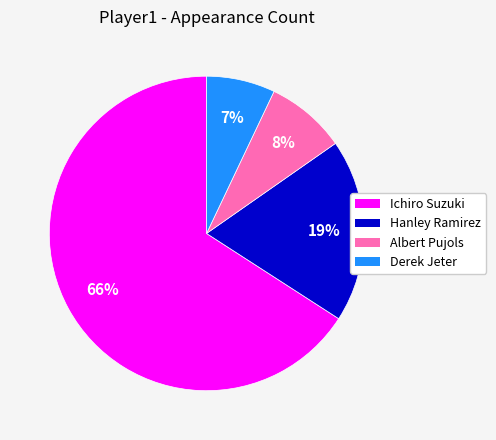

Combined, do Hanley Ramirez and Albert Pujols account for over 50%?

No